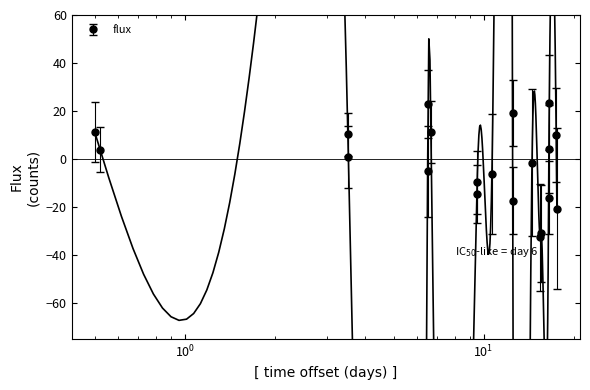

What is the value of the 13th point from the left?

-1.5